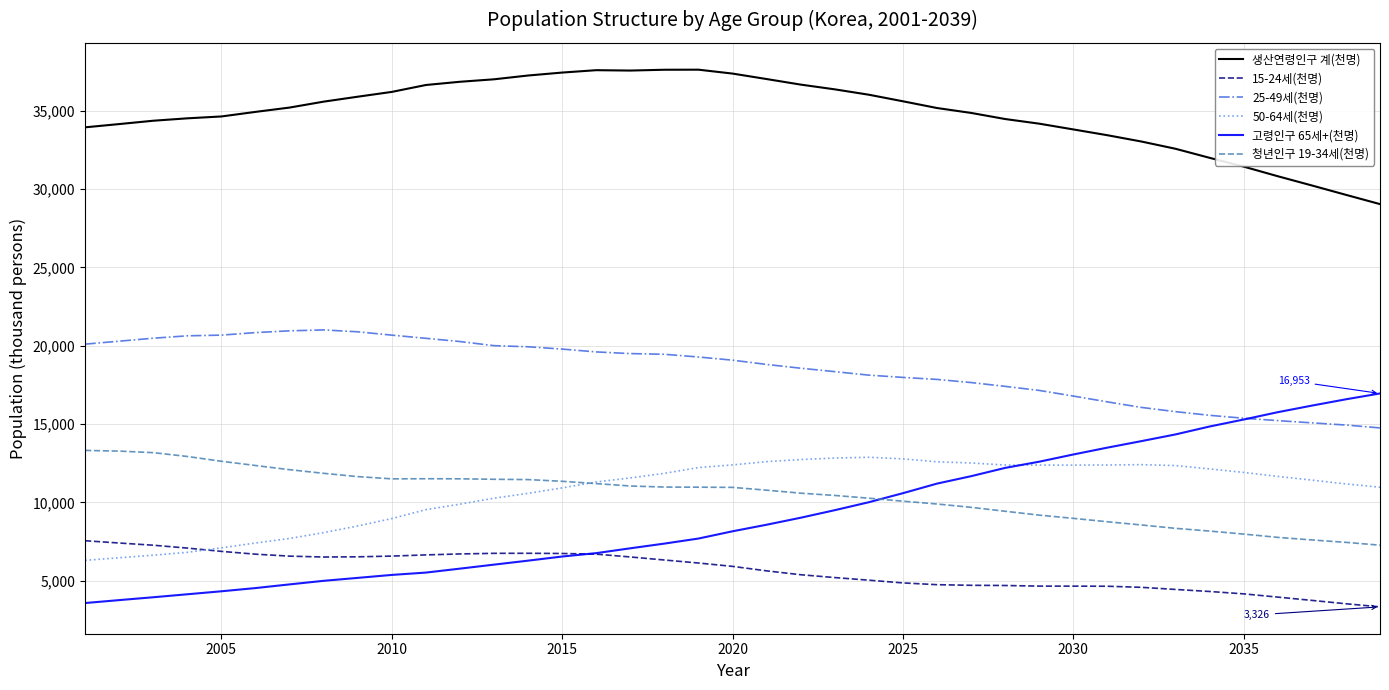

Does the chart have visible grid lines?

Yes